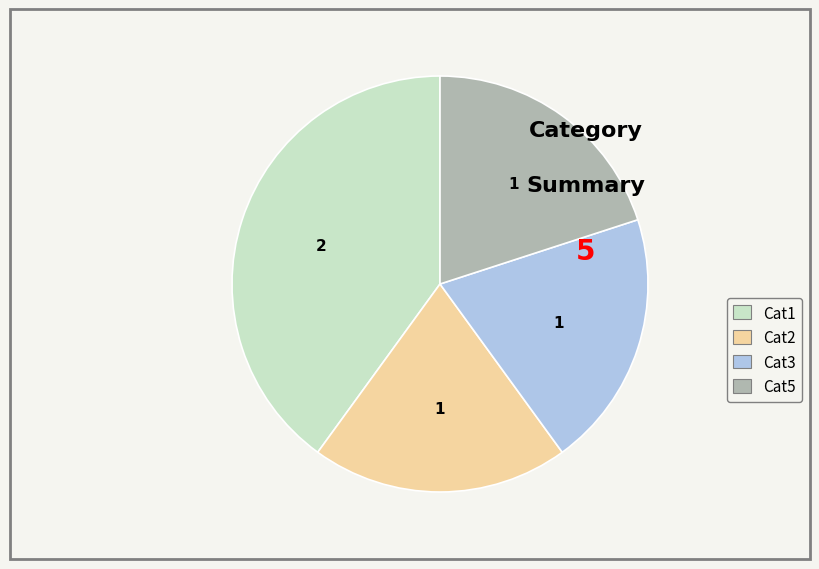

Which has a higher value, Cat5 or Cat1?

Cat1